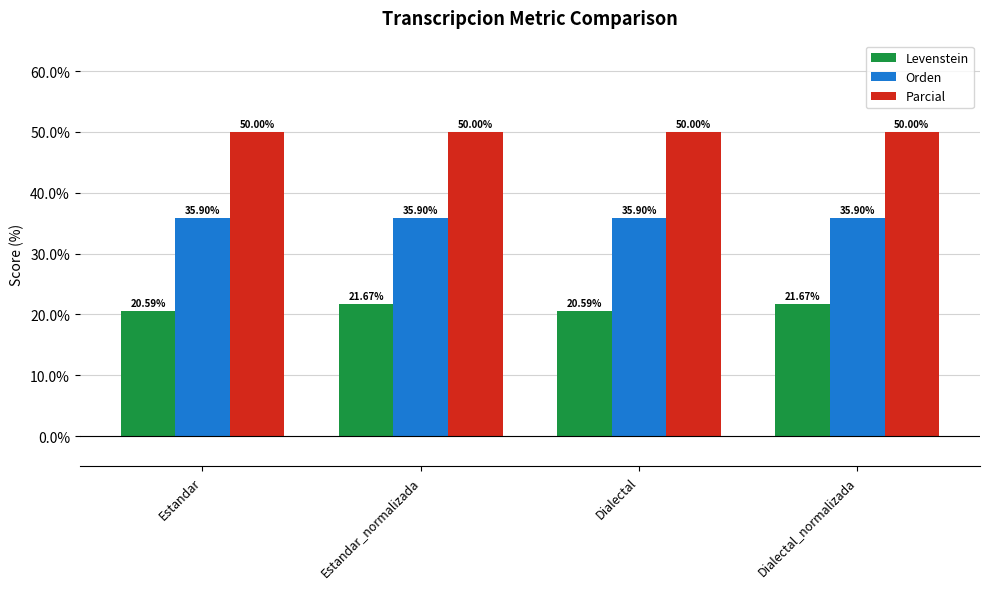

How many bars are there in each group?

3